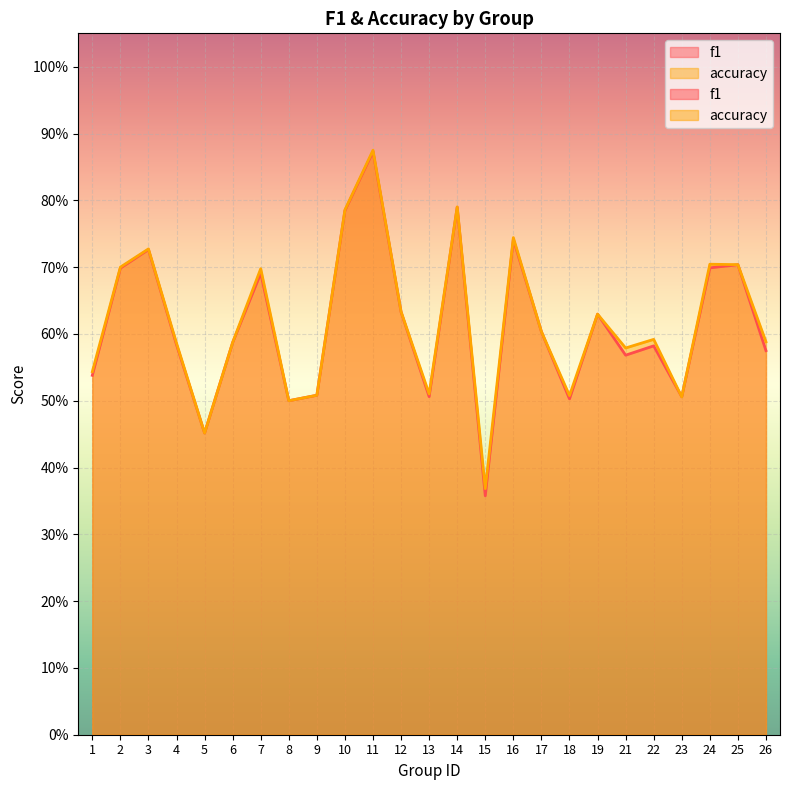

Which series has the largest total across all categories?

accuracy